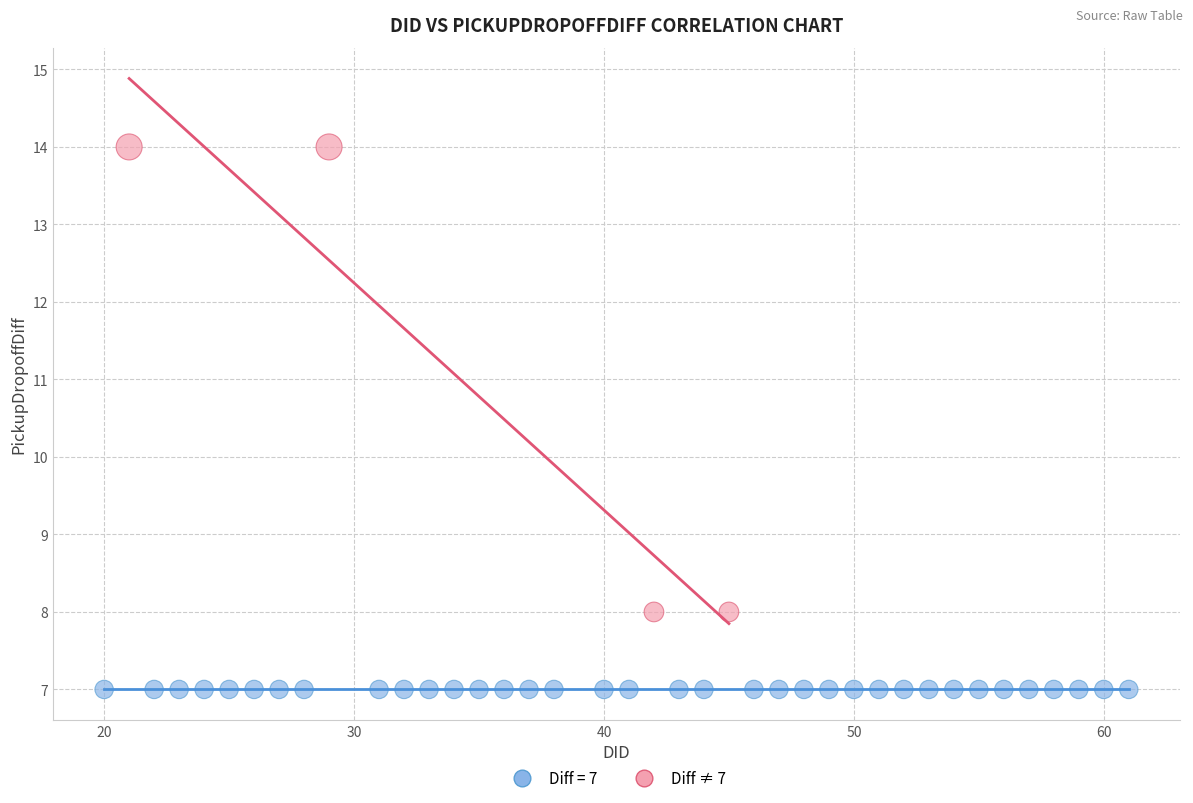

Which series reaches the minimum Y coordinate?

Diff = 7